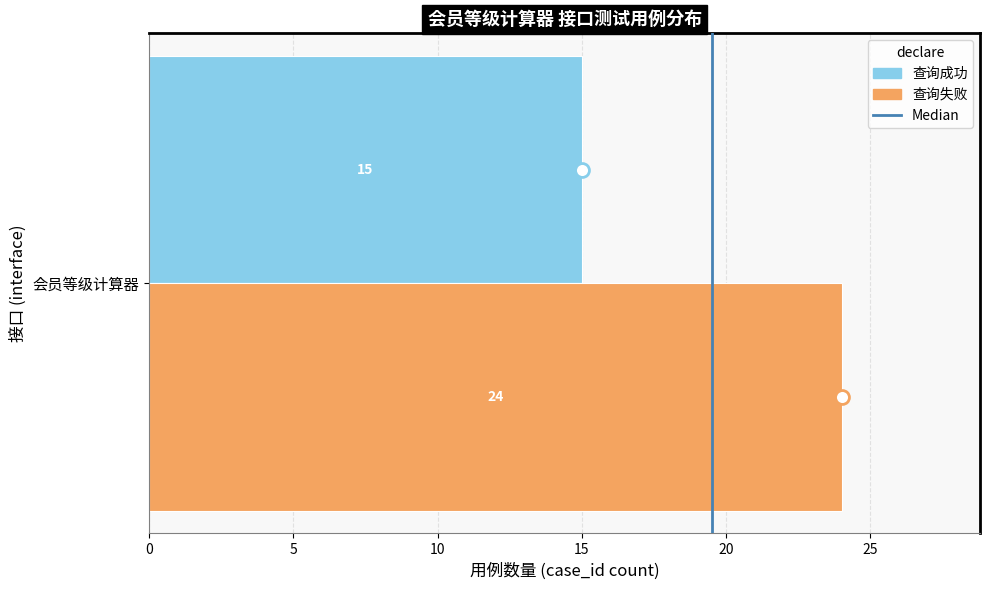

What is the spread (max minus min) of values at 会员等级计算器?

9